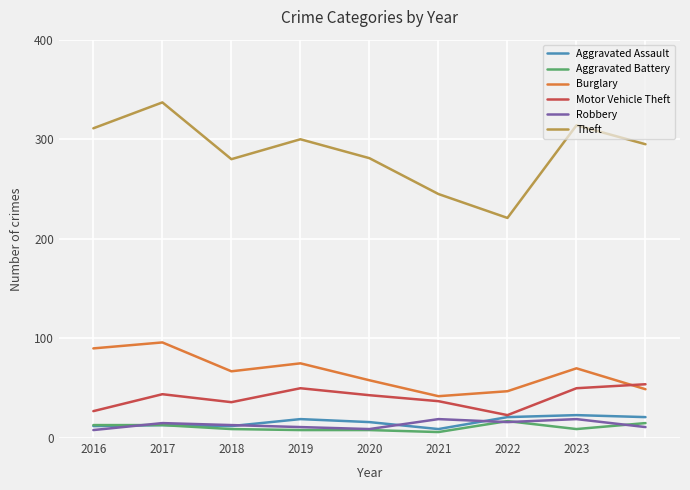

What is the minimum value for Motor Vehicle Theft?

23